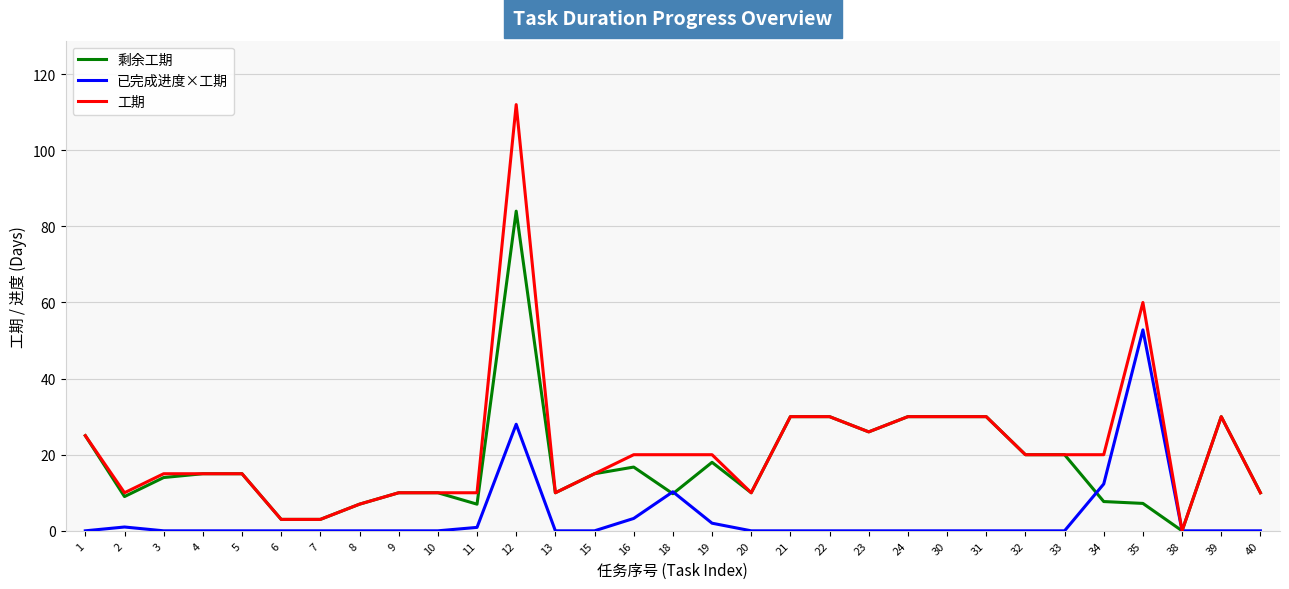

At which label is 工期 closest to 56?

35